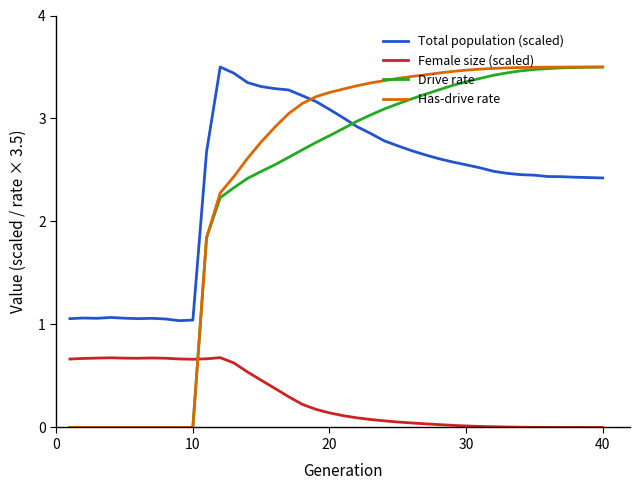

Which series has the largest range (max minus min)?

Has-drive rate